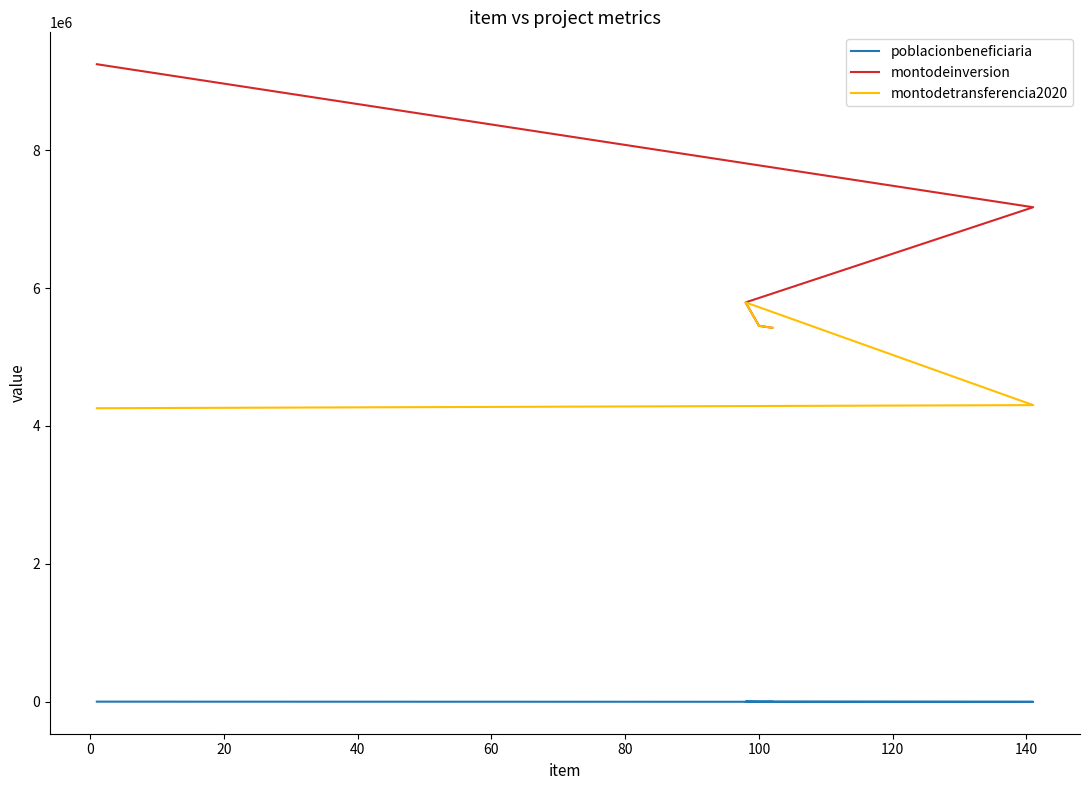

Where is poblacionbeneficiaria nearest to the value 1922?

60